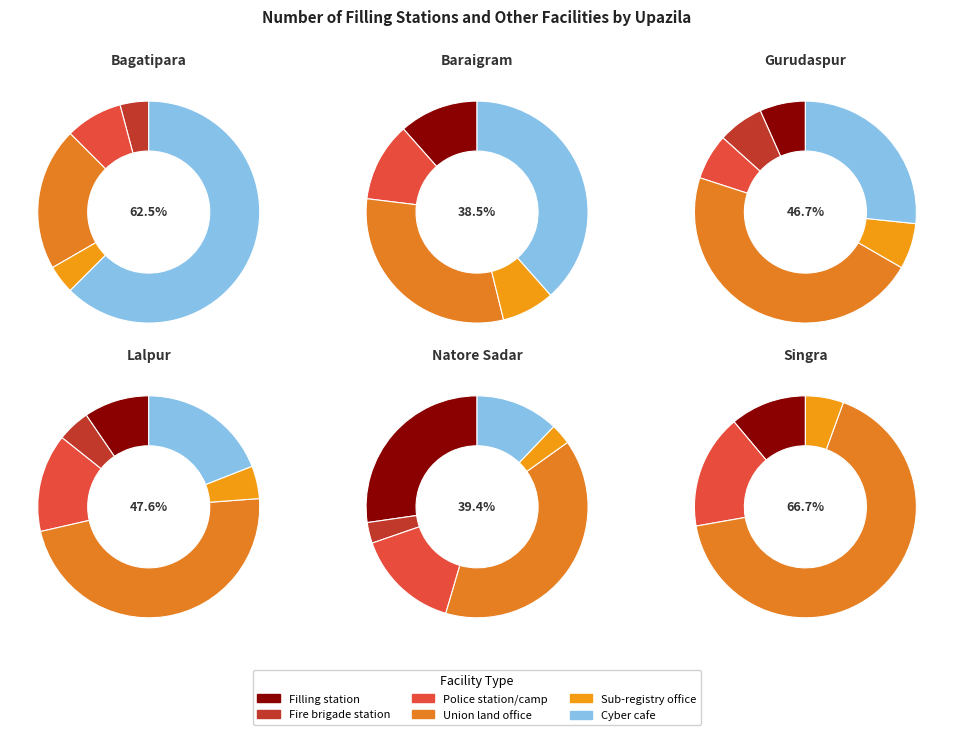

What percentage do Sub-registry office and Filling station together represent?

4.2%